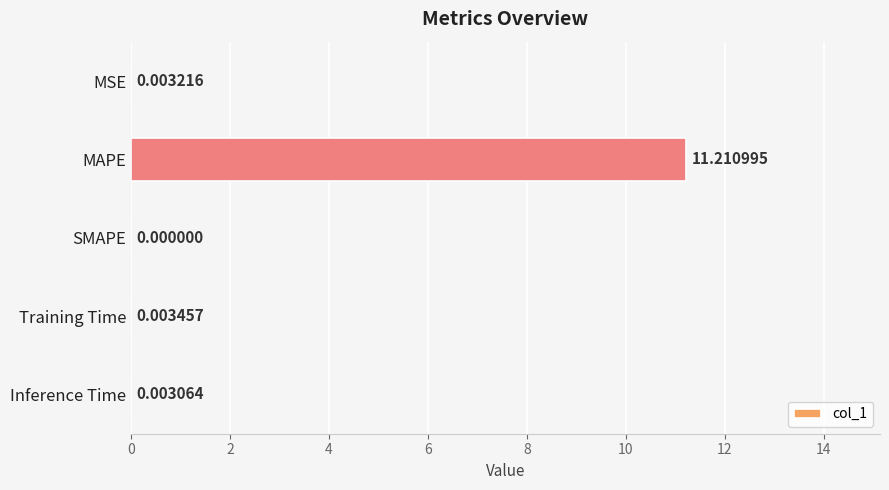

Which label corresponds to the largest value in the chart?

MAPE